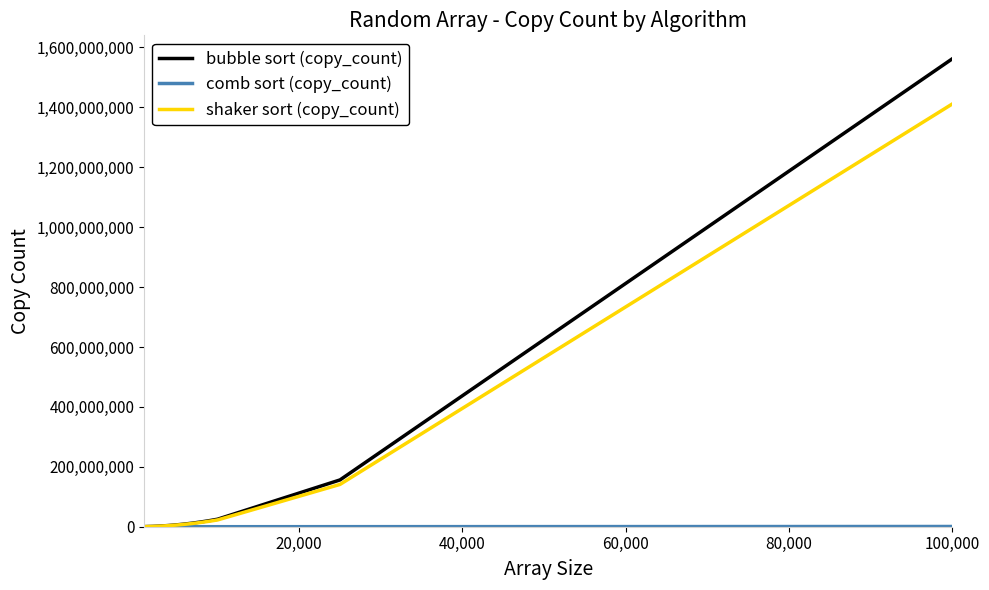

Which series has the largest range (max minus min)?

bubble sort (copy_count)